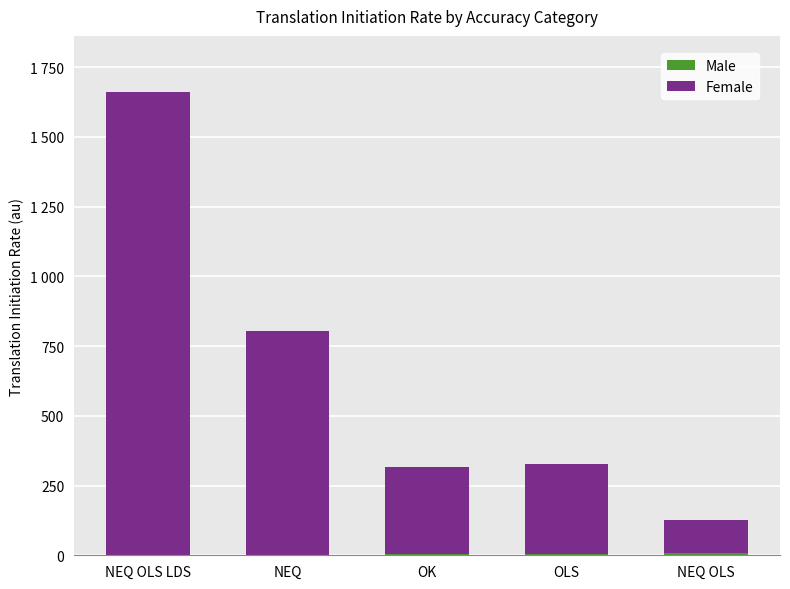

List the series in order of their peak value, lowest first.

Male, Female